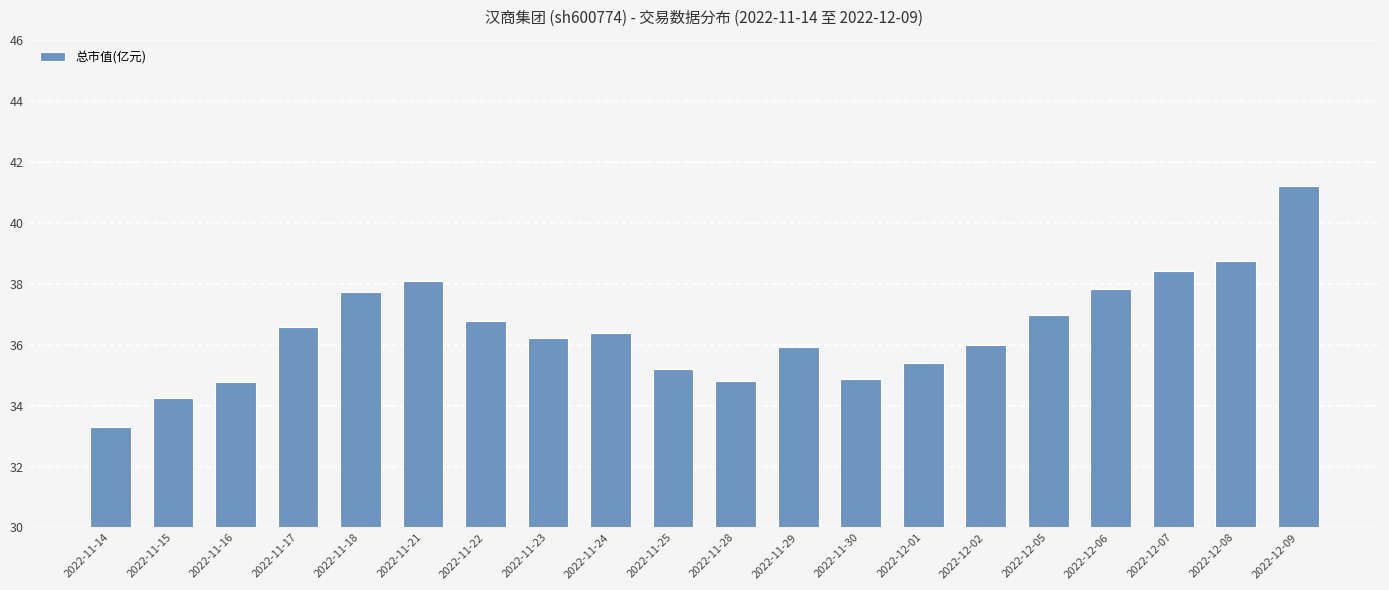

What is the change in value from 2022-11-29 to 2022-11-30?

-1.1